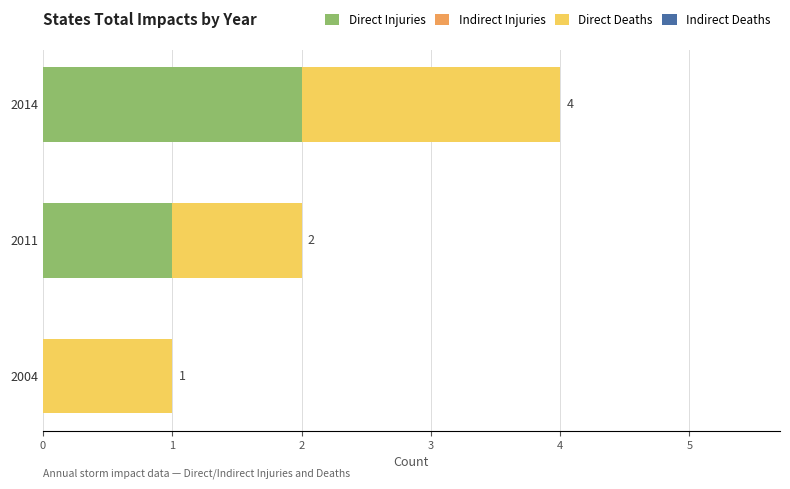

The value of Direct Injuries at 2014 is 2. True or false?

True